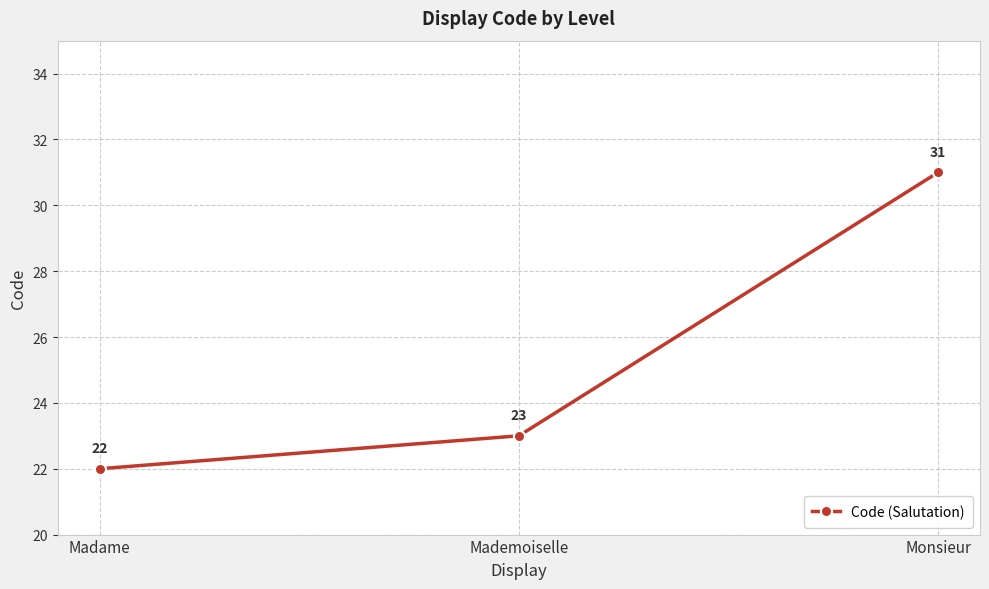

What is the sum of all values?

76